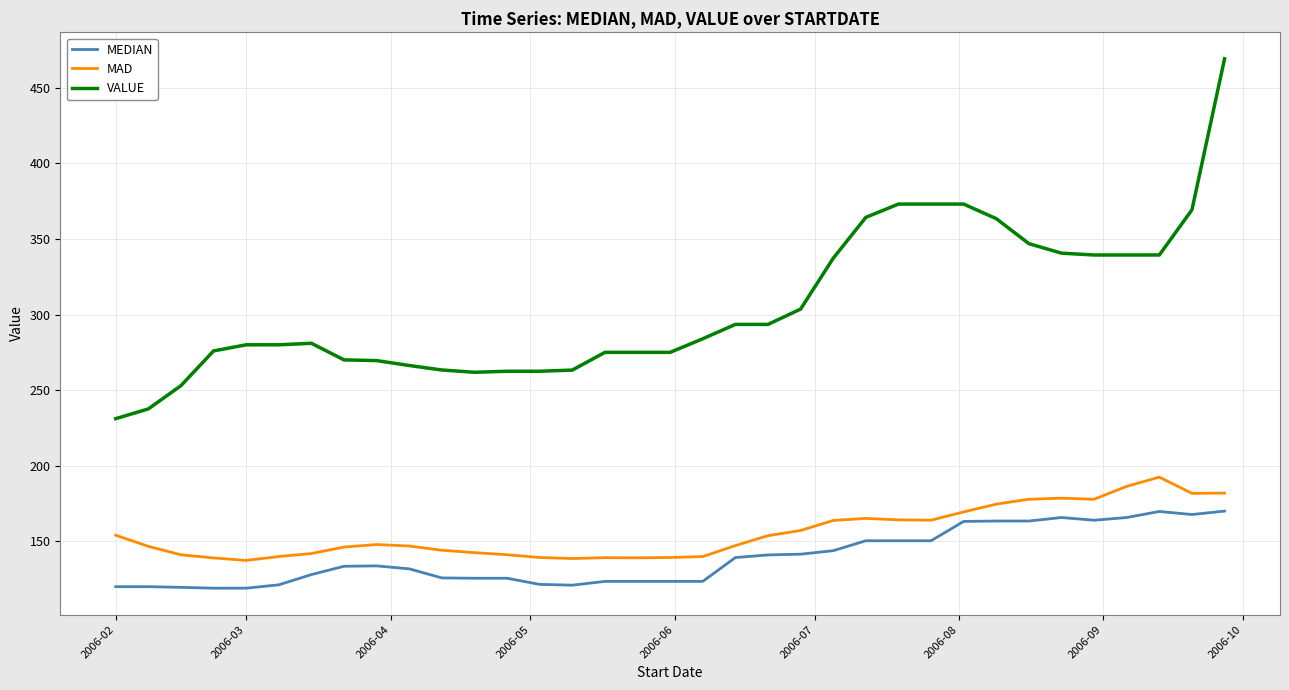

What is the maximum value for MAD?

192.4